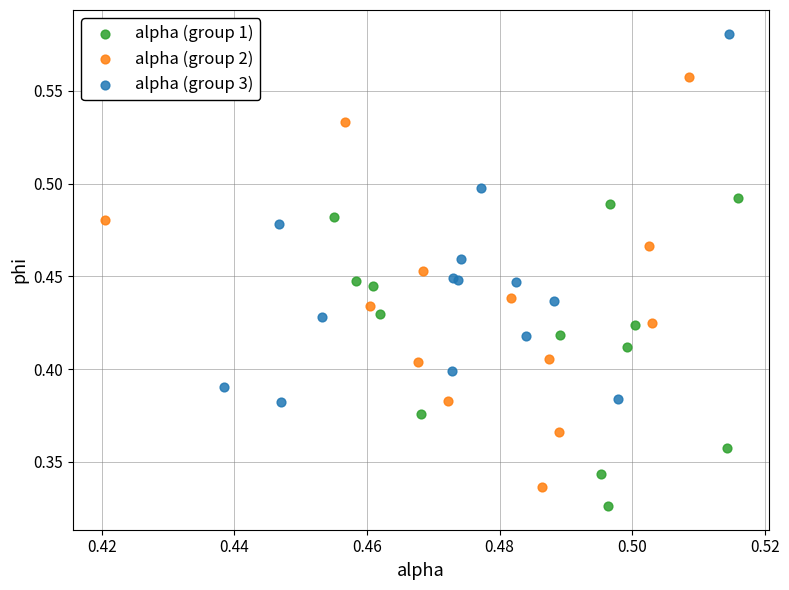

Which series contains the lowest Y value?

alpha (group 1)